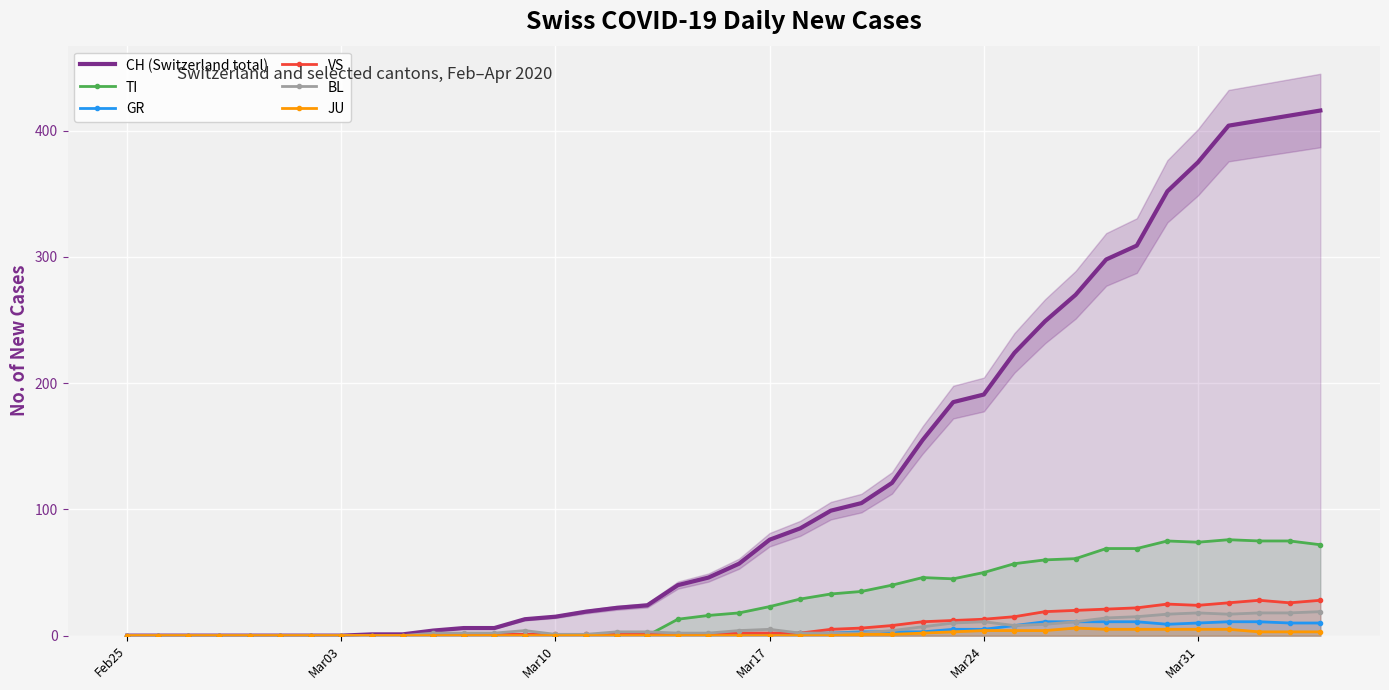

True or false: CH (Switzerland total) has a value of 638 at Mar31.

False